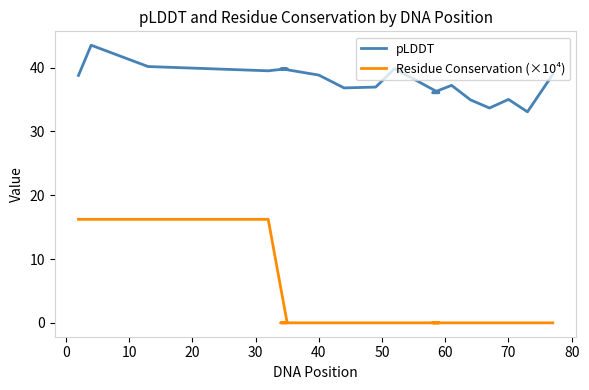

Count the number of data series in this chart.

2